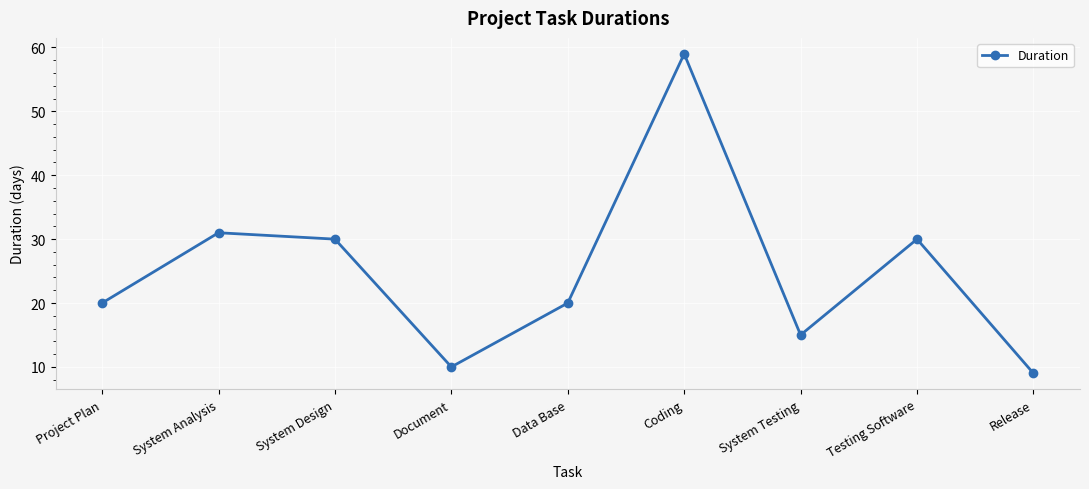

What is the value of the 3rd point from the left?

30